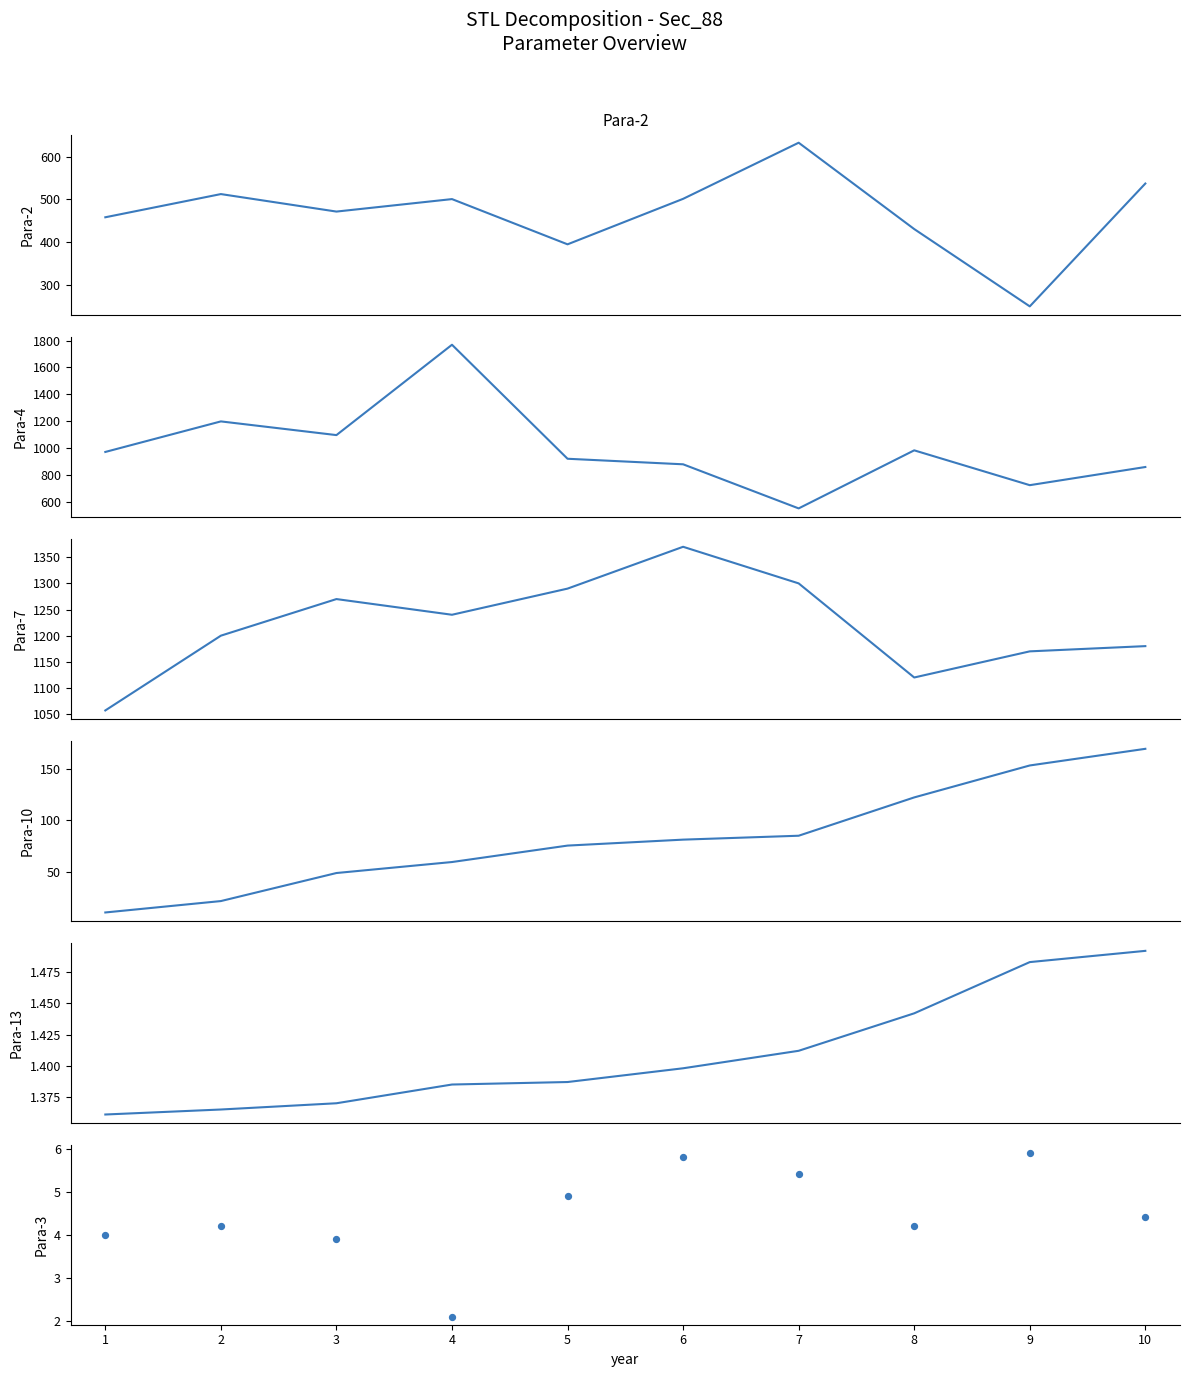

What are all the series names shown in the legend?

Para-2, Para-4, Para-7, Para-10, Para-13, Para-3